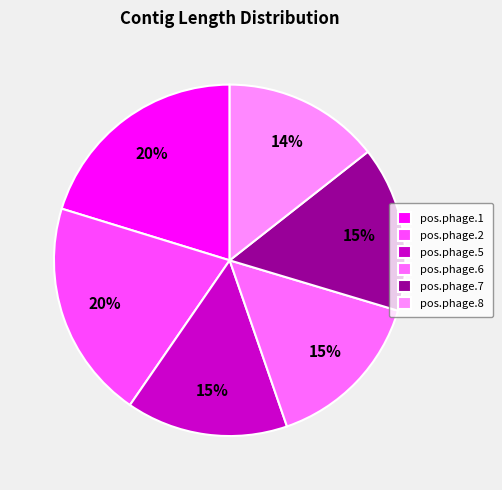

What percentage do pos.phage.5 and pos.phage.2 together represent?

35.0%